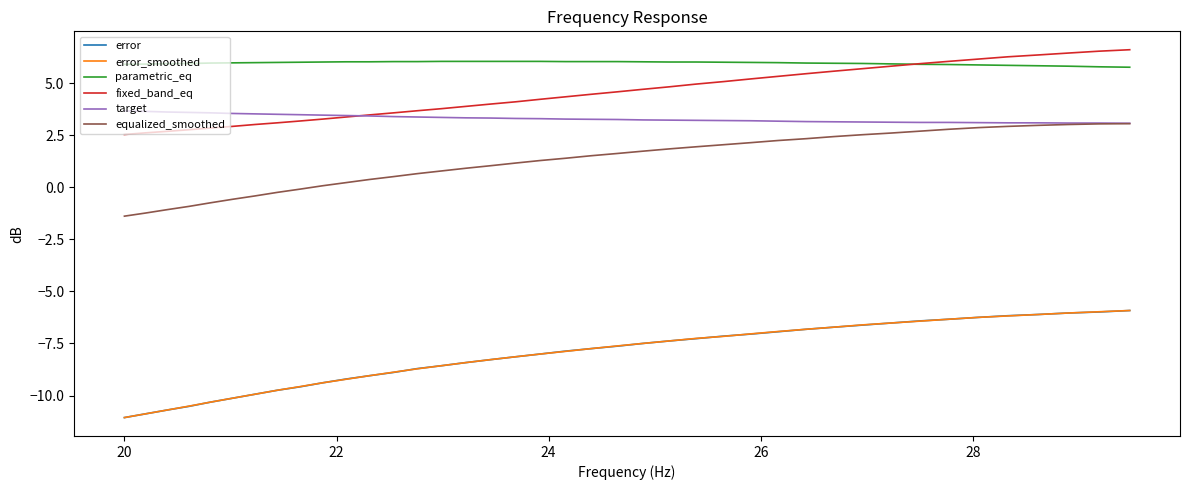

What is the greatest value displayed?

6.6